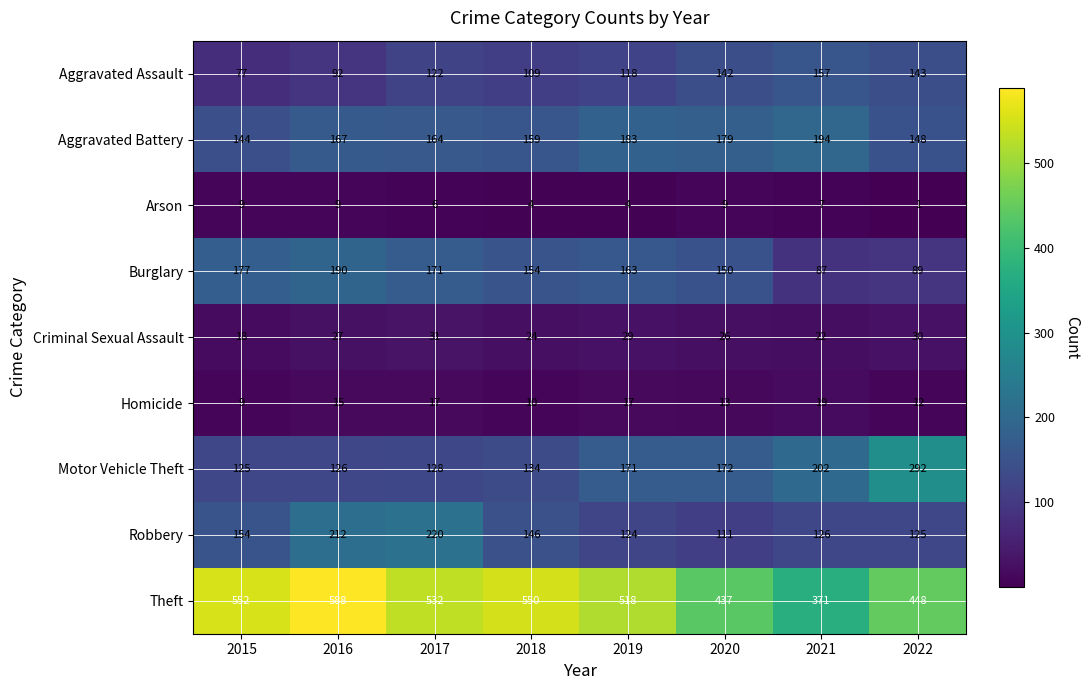

Which category has the lowest value across all series?

2022